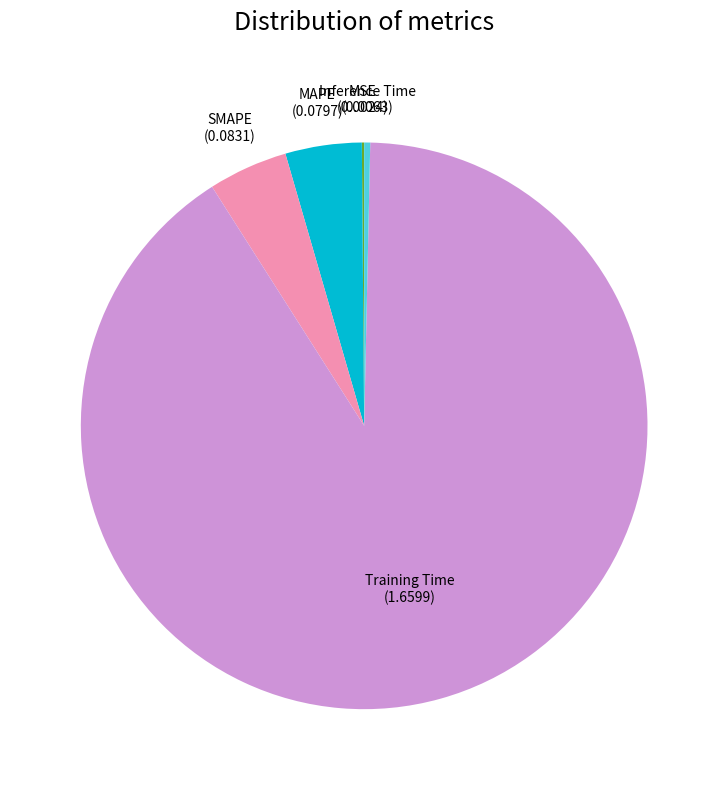

Between SMAPE (0.0831) and Inference Time (0.0063), which is larger?

SMAPE (0.0831)